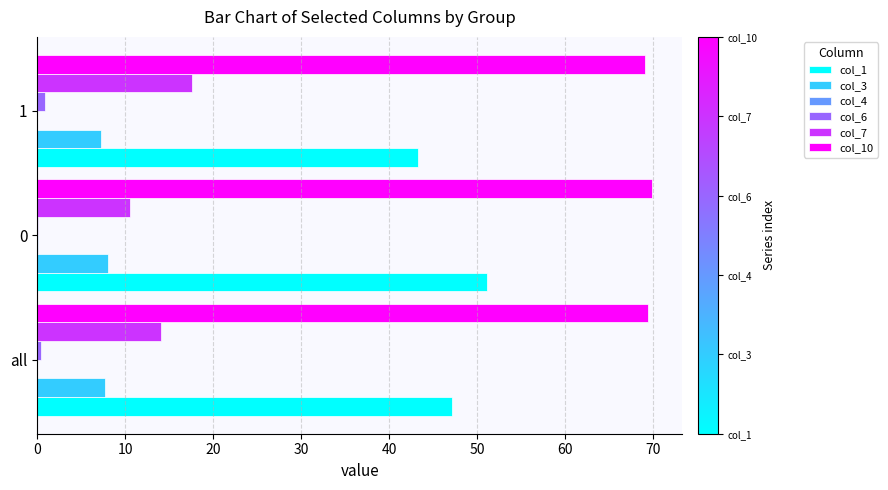

True or false: col_3 has a value of 8.1 at 0.

True